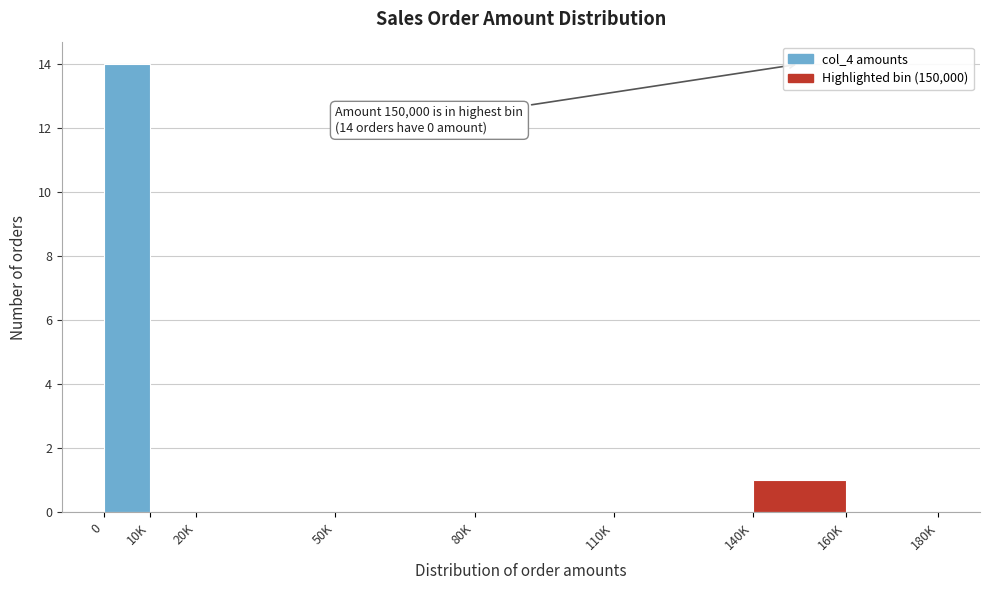

Reading left to right, what are all the values shown in this chart?

0=14	10K=0	20K=0	50K=0	80K=0	110K=0	140K=1	160K=0